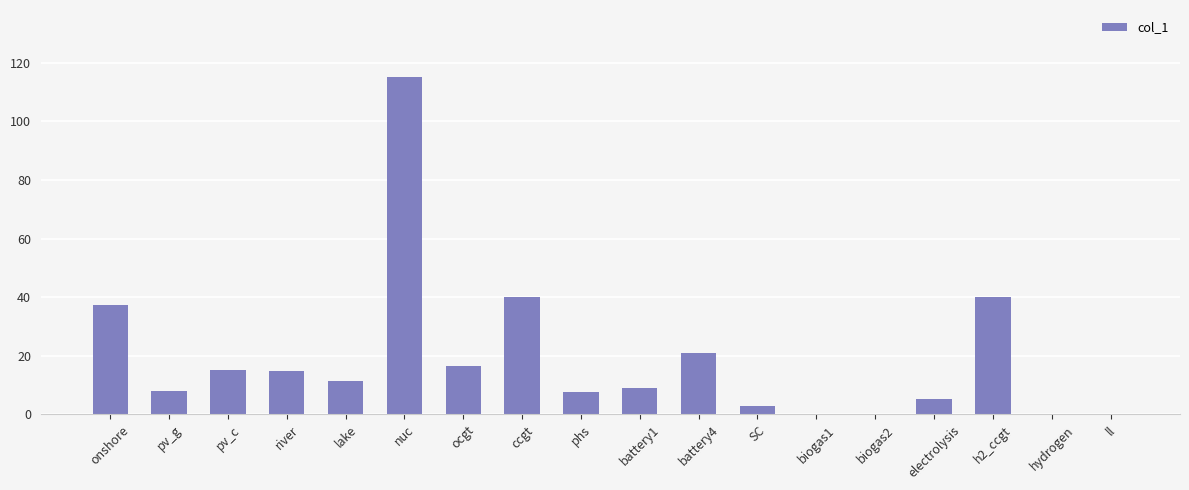

At which label does the data first exceed 11?

onshore